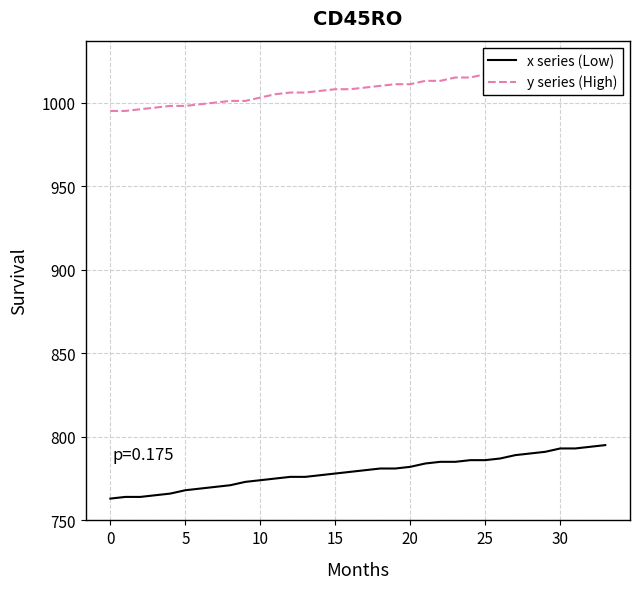

Reading left to right, extract all data points from this chart.

x series (Low): 763	764	764	765	766	768	769	770	771	773	774	775	776	776	777	778	779	780	781	781	782	784	785	785	786	786	787	789	790	791	793	793	794	795
y series (High): 995	995	996	997	998	998	999	1000	1001	1001	1003	1005	1006	1006	1007	1008	1008	1009	1010	1011	1011	1013	1013	1015	1015	1017	1018	1019	1019	1020	1021	1022	1023	1024